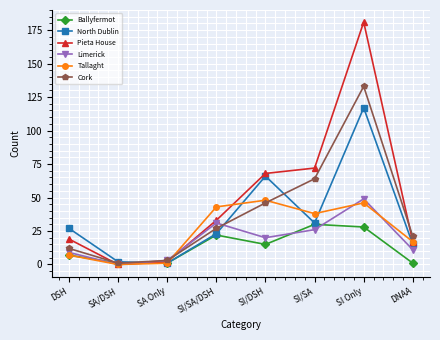

Rank the categories by Cork value from lowest to highest.

SA/DSH, SA Only, DSH, DNAA, SI/SA/DSH, SI/DSH, SI/SA, SI Only